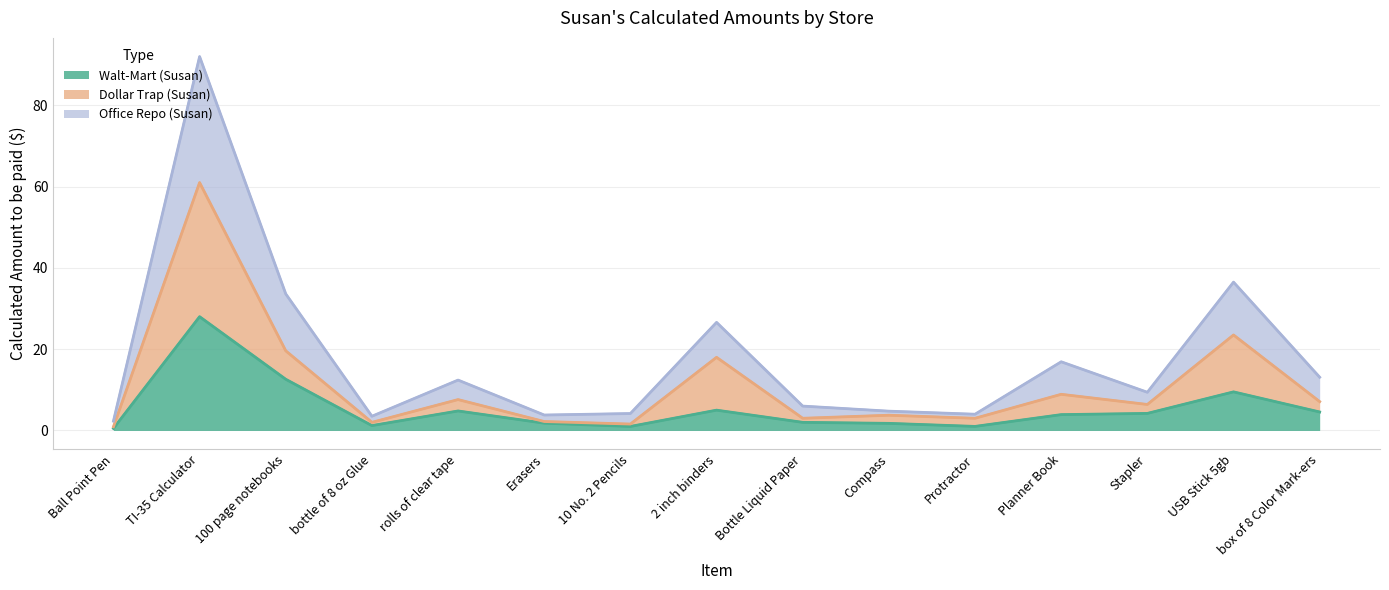

How many series are shown in this chart?

3